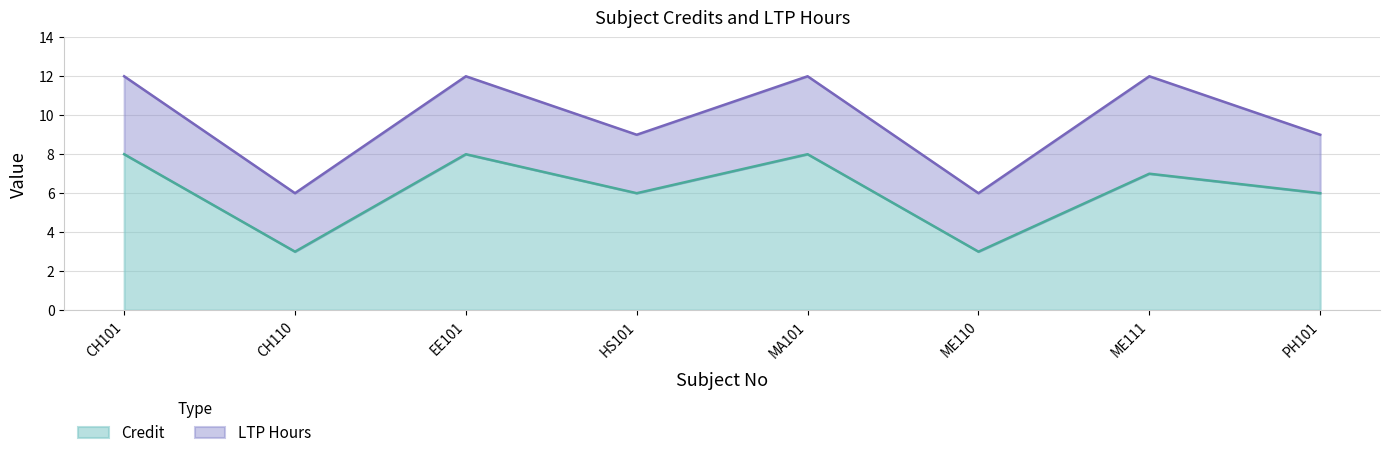

Reading right to left, extract all data points from this chart.

PH101=6	ME111=7	ME110=3	MA101=8	HS101=6	EE101=8	CH110=3	CH101=8